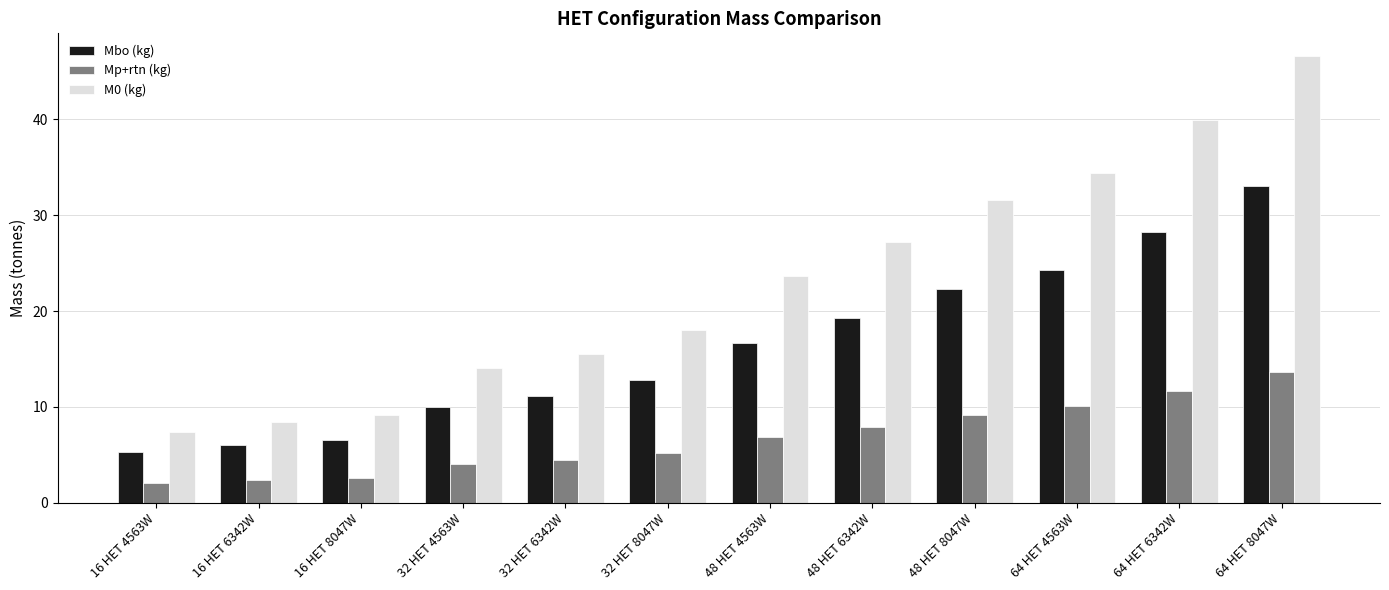

Read the Mbo (kg) value at 16 HET 4563W.

5.3